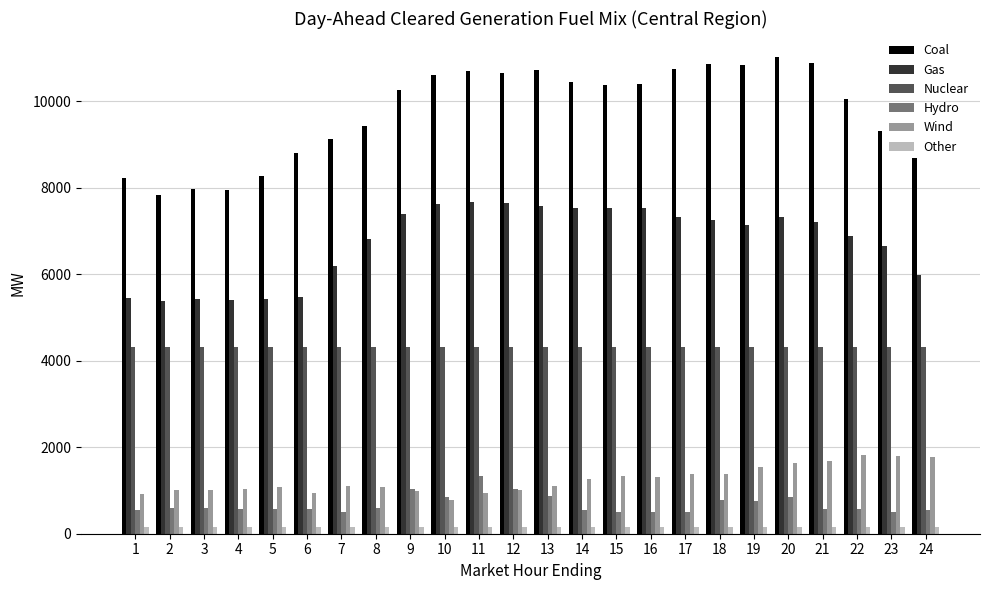

The value of Coal at 9 is 3153.1. True or false?

False